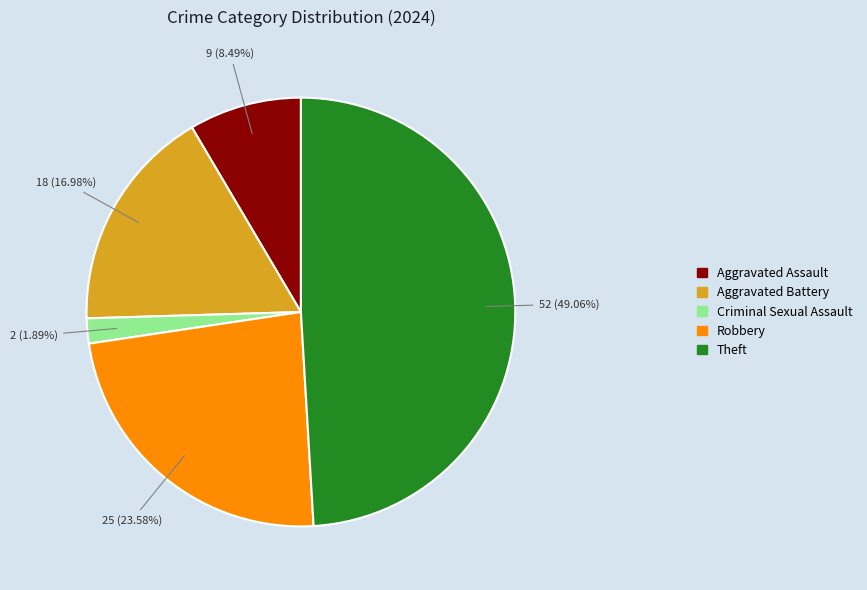

Which has a higher value, Aggravated Assault or Robbery?

Robbery